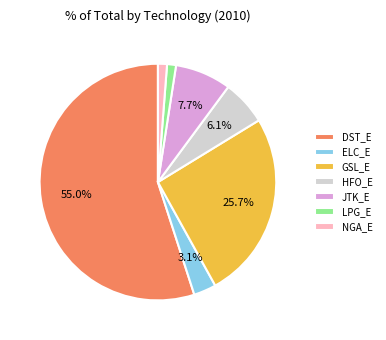

Which has a higher value, GSL_E or ELC_E?

GSL_E